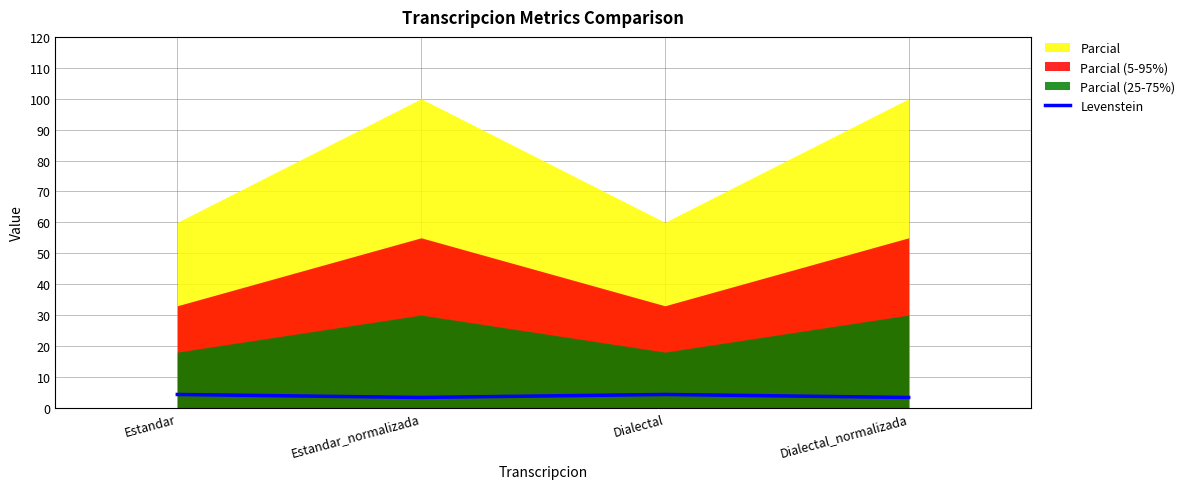

The value of Levenstein at Estandar is 4.3. True or false?

True